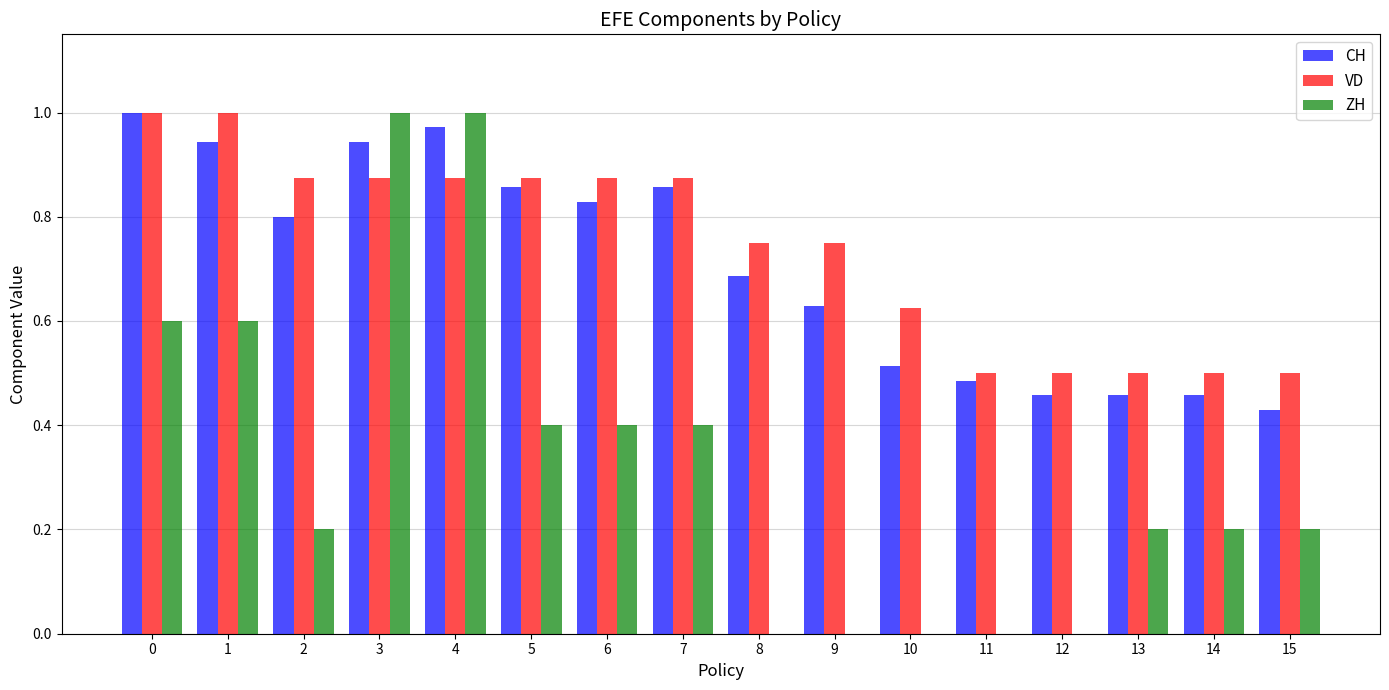

Which series changed the most between 4 and 15?

ZH